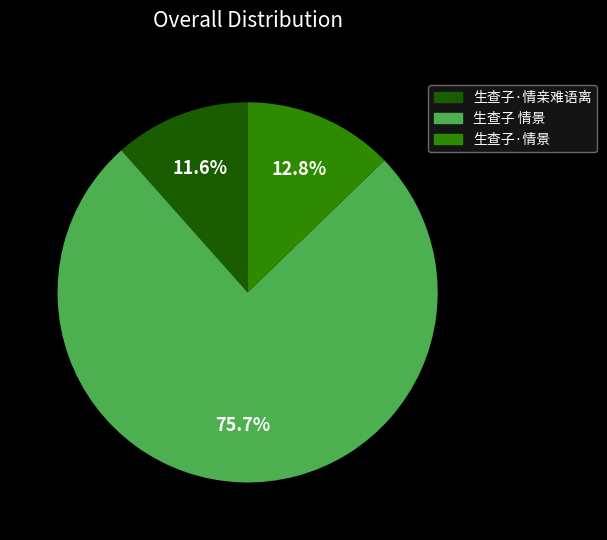

What is the majority slice?

生查子 情景